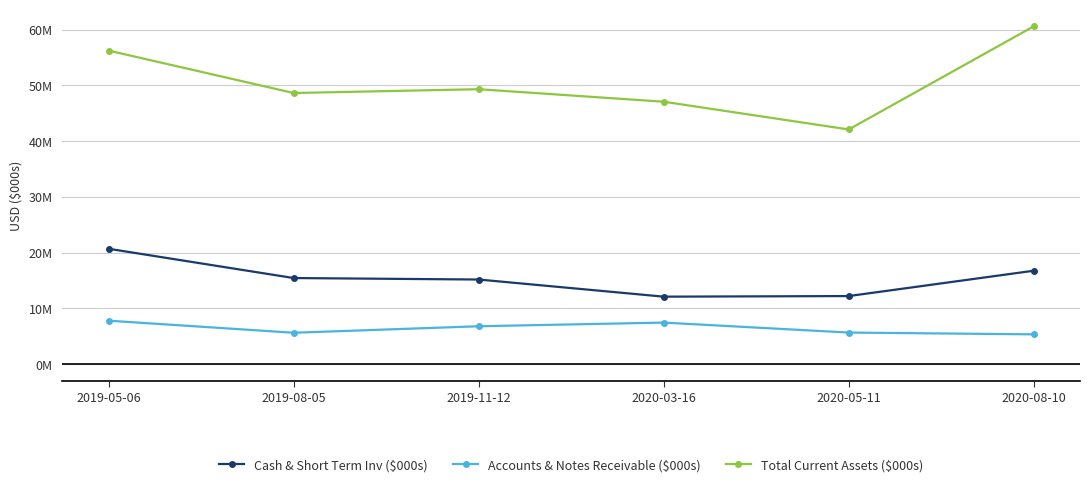

Reading left to right, what are all the values shown in this chart?

Cash & Short Term Inv ($000s): 2019-05-06=20670000	2019-08-05=15420000	2019-11-12=15155000	2020-03-16=12080000	2020-05-11=12188000	2020-08-10=16733000
Accounts & Notes Receivable ($000s): 2019-05-06=7772000	2019-08-05=5606000	2019-11-12=6771000	2020-03-16=7430000	2020-05-11=5641000	2020-08-10=5319000
Total Current Assets ($000s): 2019-05-06=56219000	2019-08-05=48611000	2019-11-12=49295000	2020-03-16=47048000	2020-05-11=42074000	2020-08-10=60575000